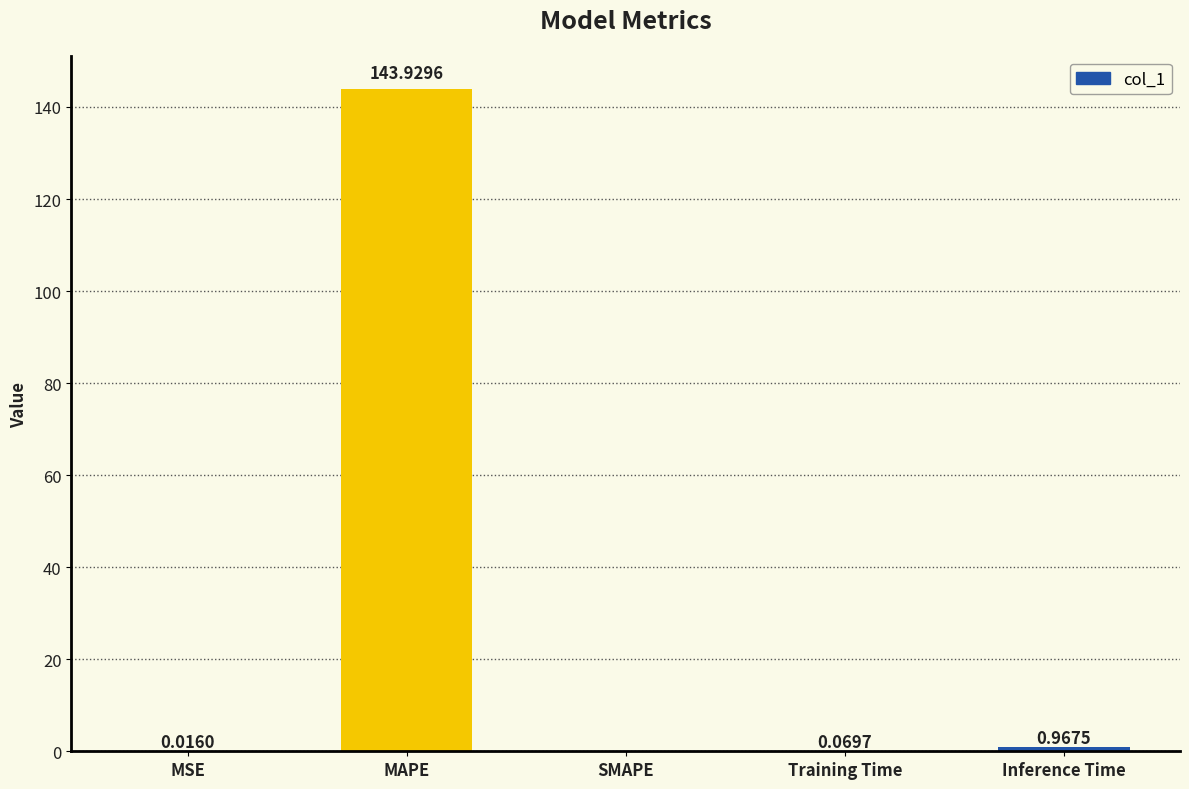

Count the number of categories in the chart.

5